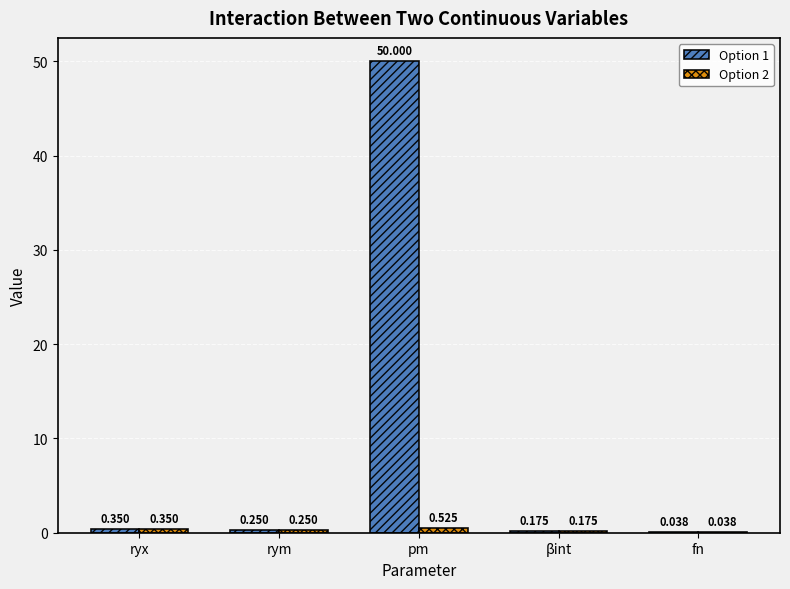

Which label corresponds to the largest value in the chart?

pm